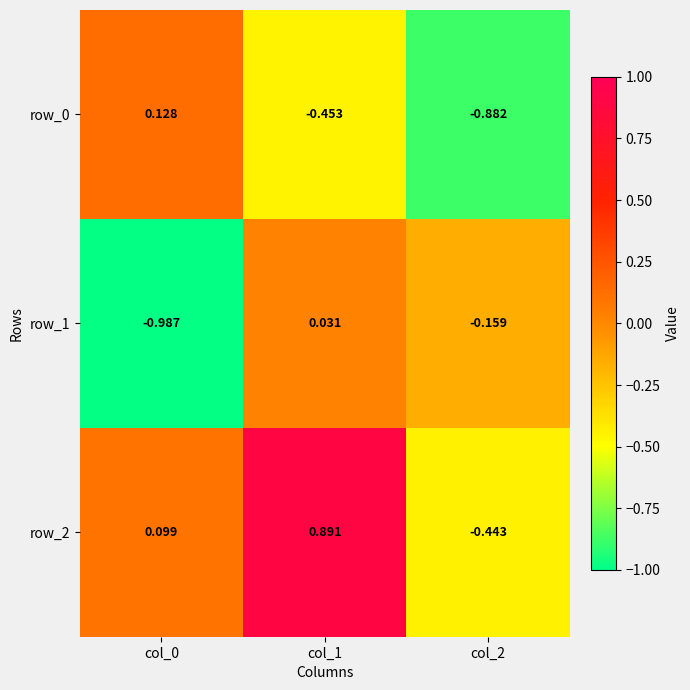

What is the sum of all row_0 values?

-1.2